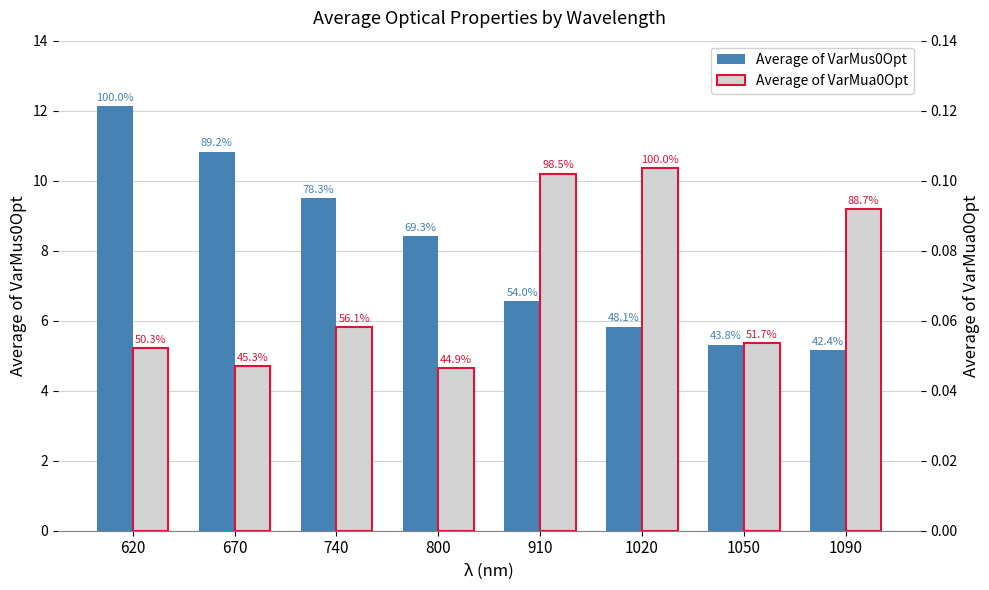

Read the Average of VarMua0Opt value at 1090.

0.1